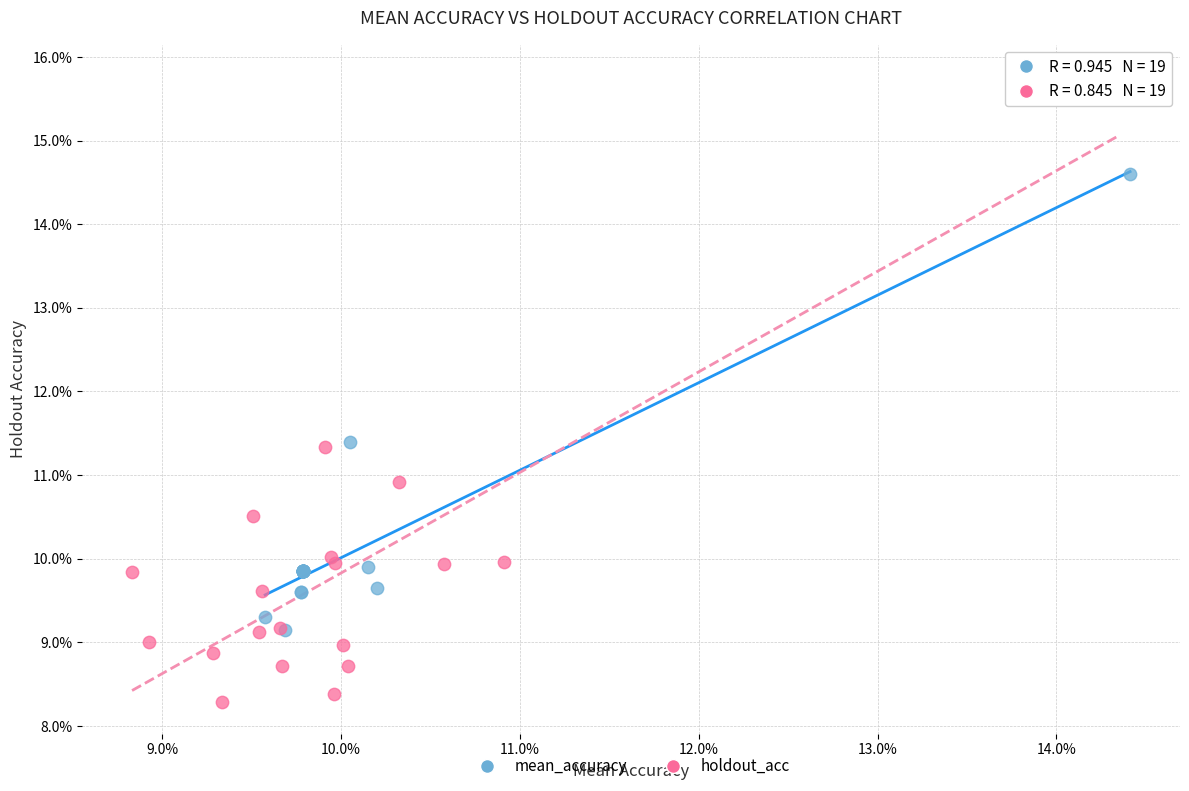

Which series contains the lowest Y value?

holdout_acc